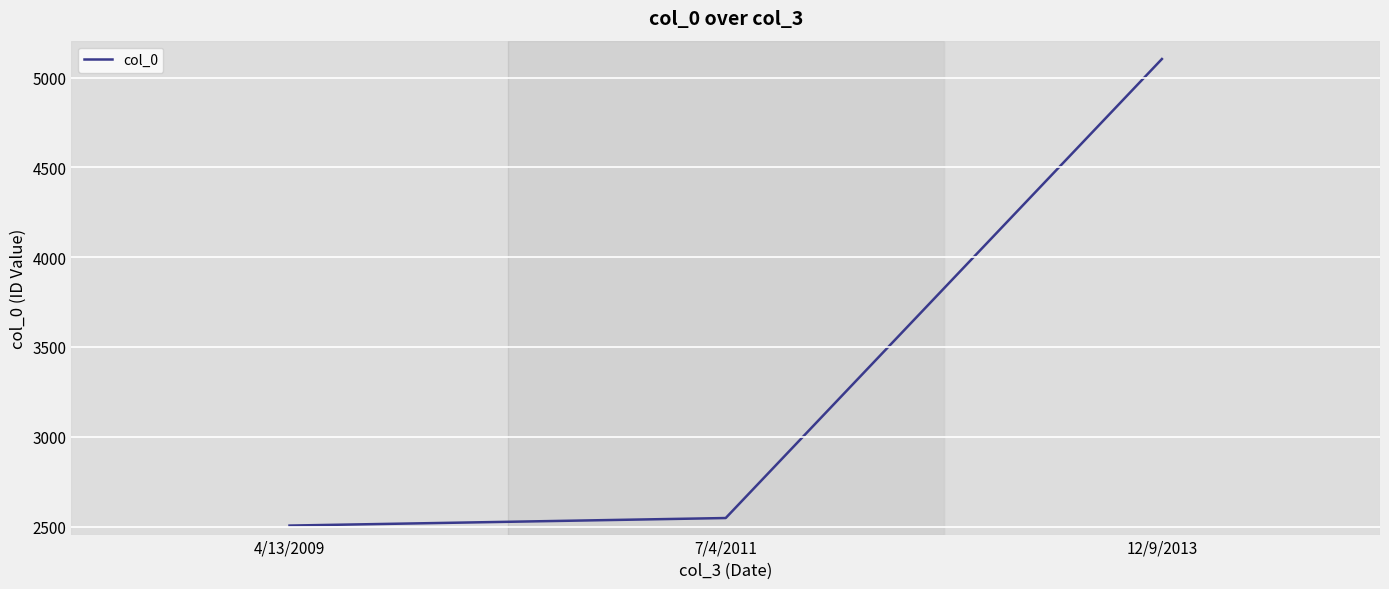

Where is the data nearest to the value 3804?

7/4/2011